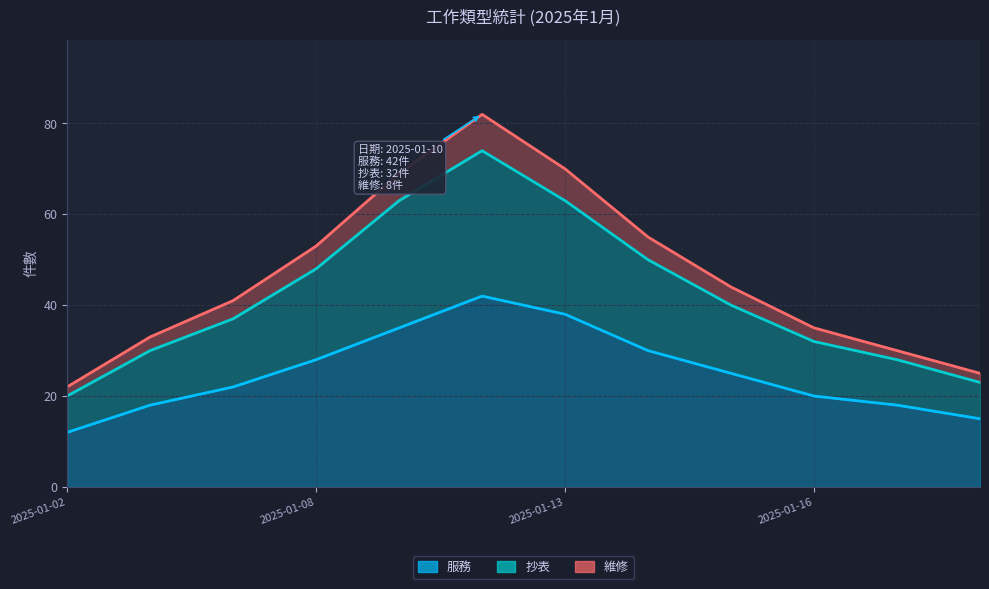

True or false: 服務 has more than 1 interior local peaks.

False